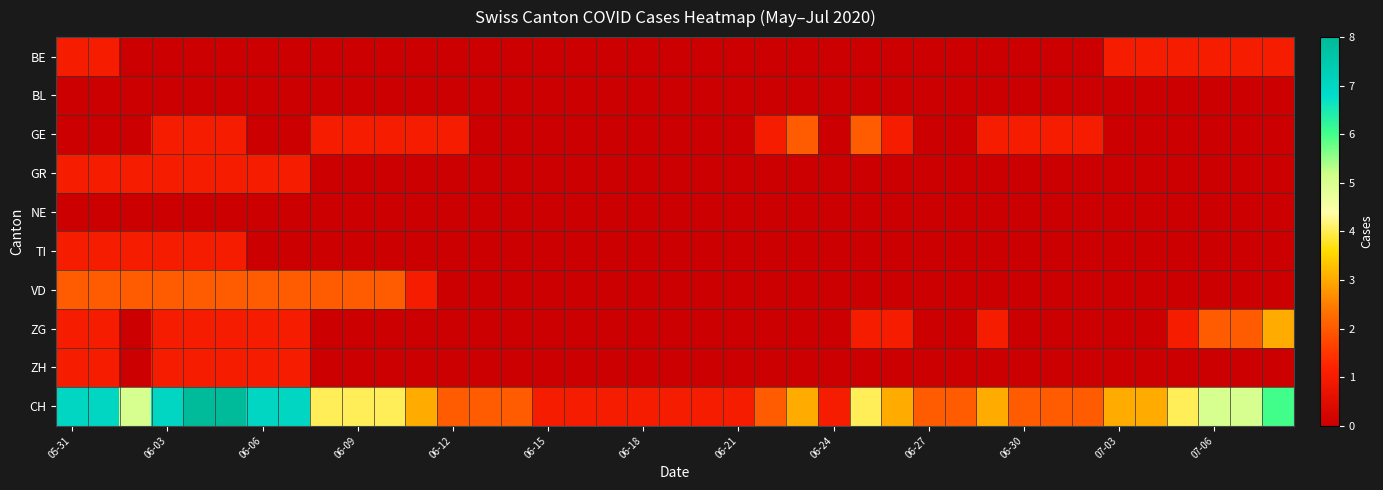

List the series in order of their peak value, highest first.

CH, ZG, GE, VD, BE, GR, TI, ZH, BL, NE